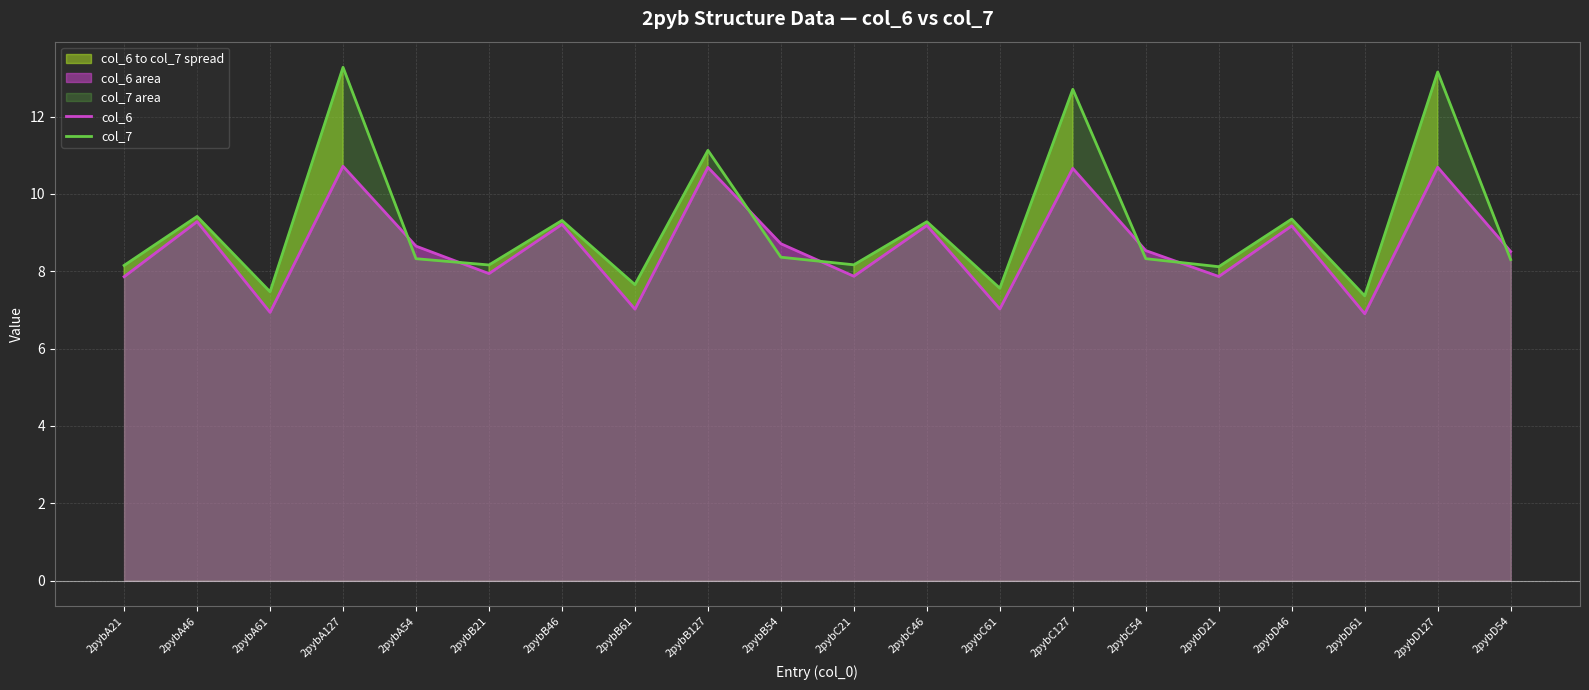

What is the label of the 3rd point from the right?

2pybD61